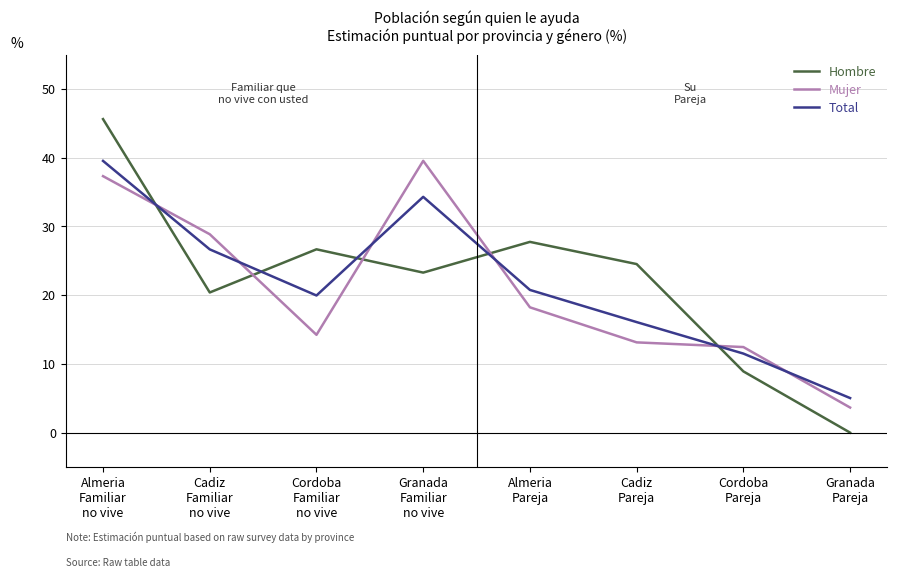

What is the maximum value shown in the chart?

45.6